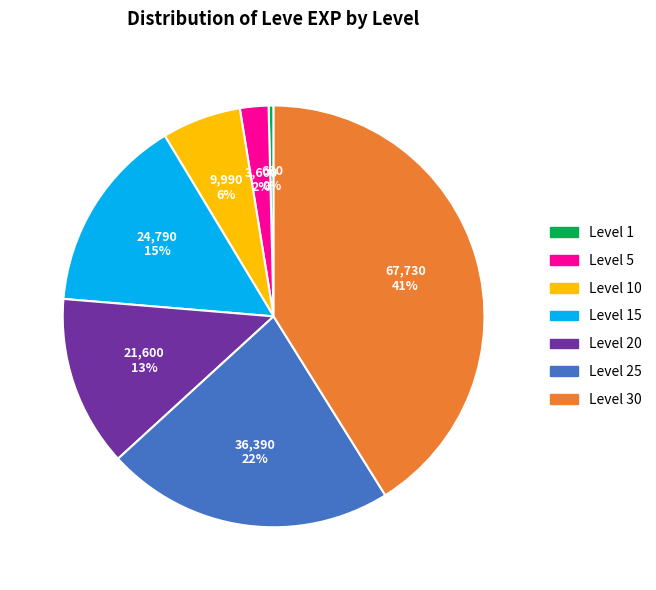

True or false: Level 5 accounts for 2% of the total.

True